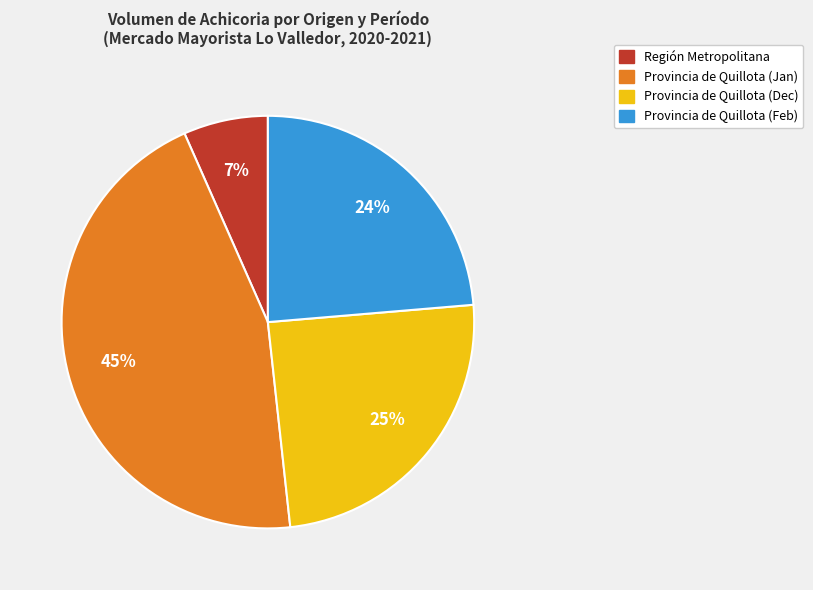

Count the number of slices in the pie.

4